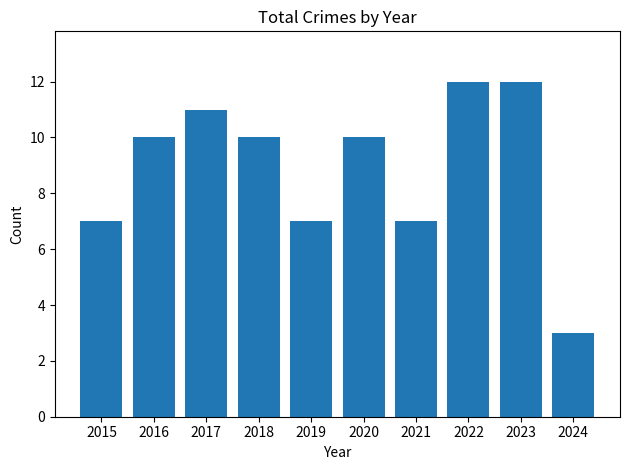

What is the greatest value displayed?

12